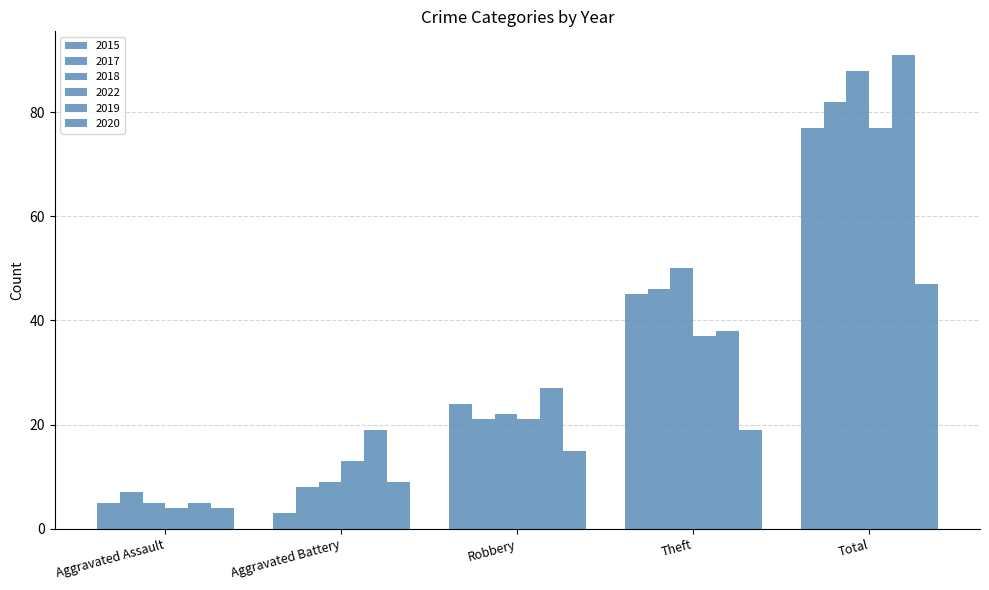

True or false: 2022 has a value of 4 at Aggravated Assault.

True